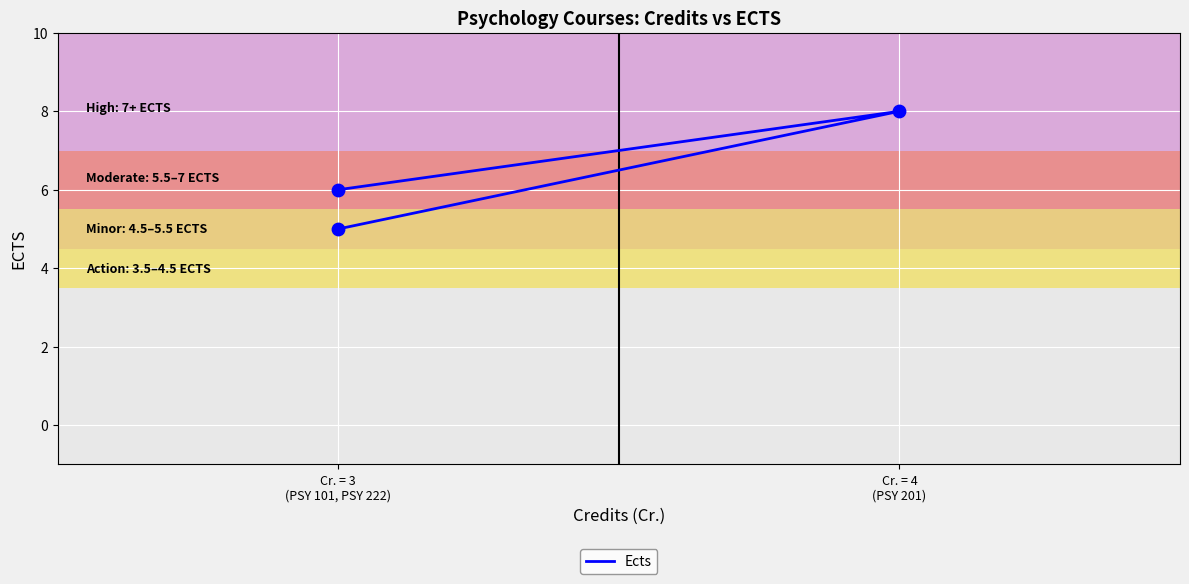

What is the change in value from Cr. = 4 (PSY 201) to Cr. = 3 (PSY 101, PSY 222)?

-2